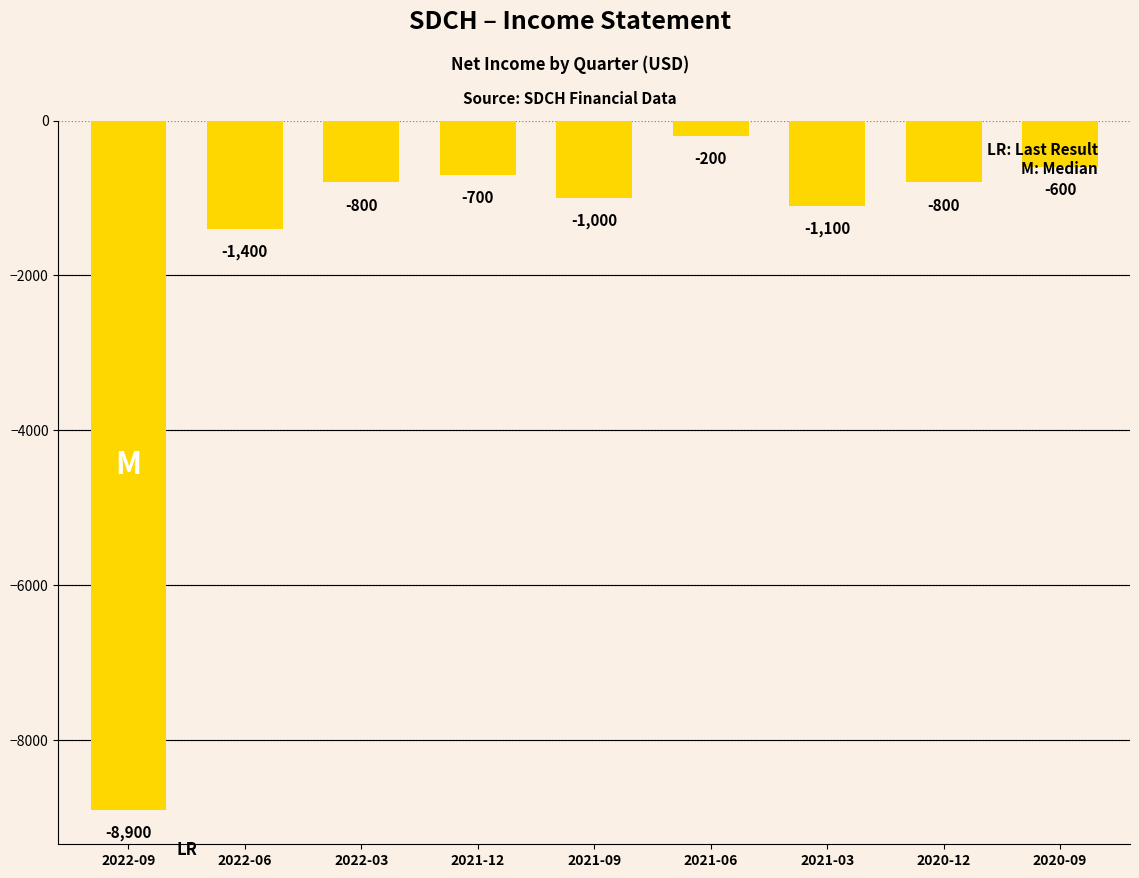

What is the maximum value shown in the chart?

-200